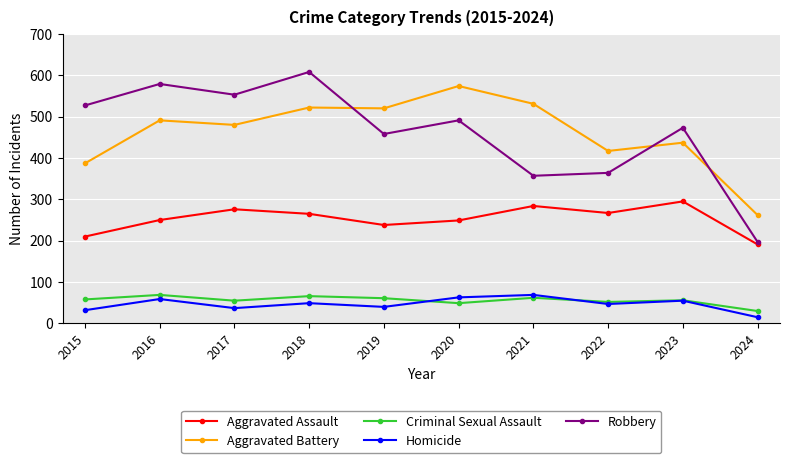

Does the chart display data point markers on the line(s)?

Yes